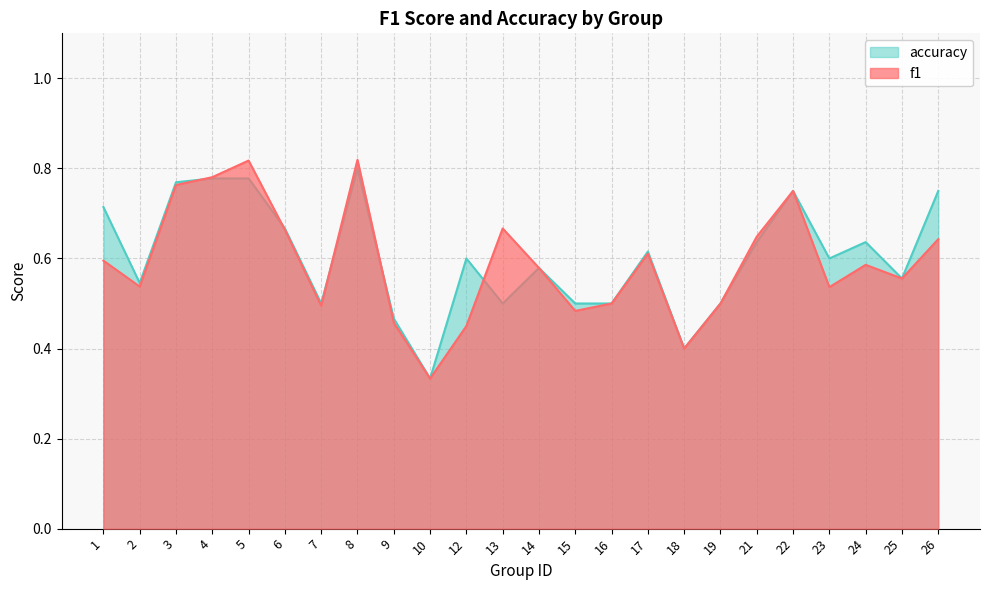

At which label is f1 closest to 0?

10